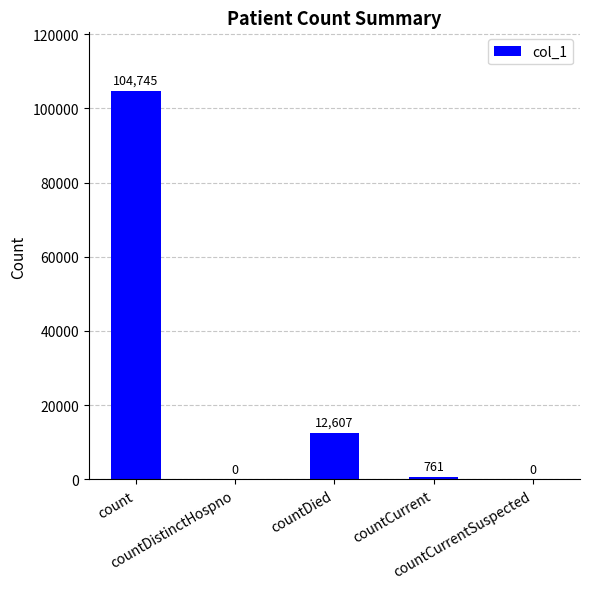

Approximately how many times larger is the value at countDied compared to countCurrent?

16.6